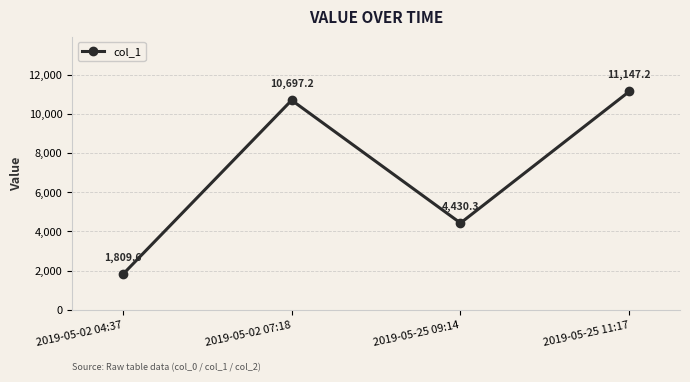

Which has a higher value, 2019-05-25 11:17 or 2019-05-25 09:14?

2019-05-25 11:17